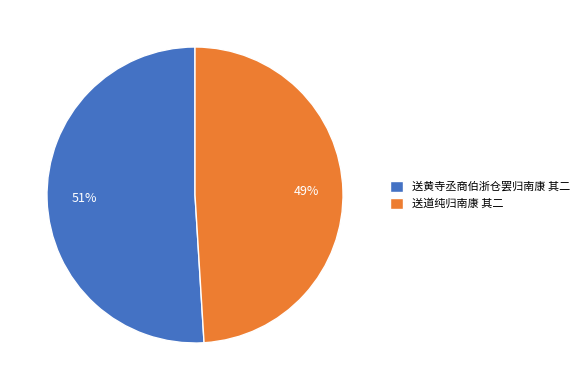

What is the ratio of the value at 送道纯归南康 其二 to the value at 送黄寺丞商伯浙仓罢归南康 其二?

1.0